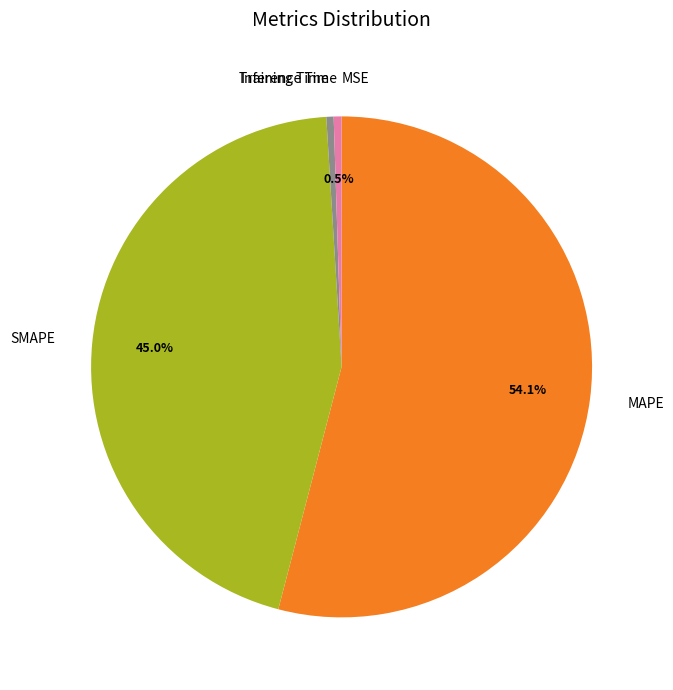

Between MAPE and Training Time, which is larger?

MAPE